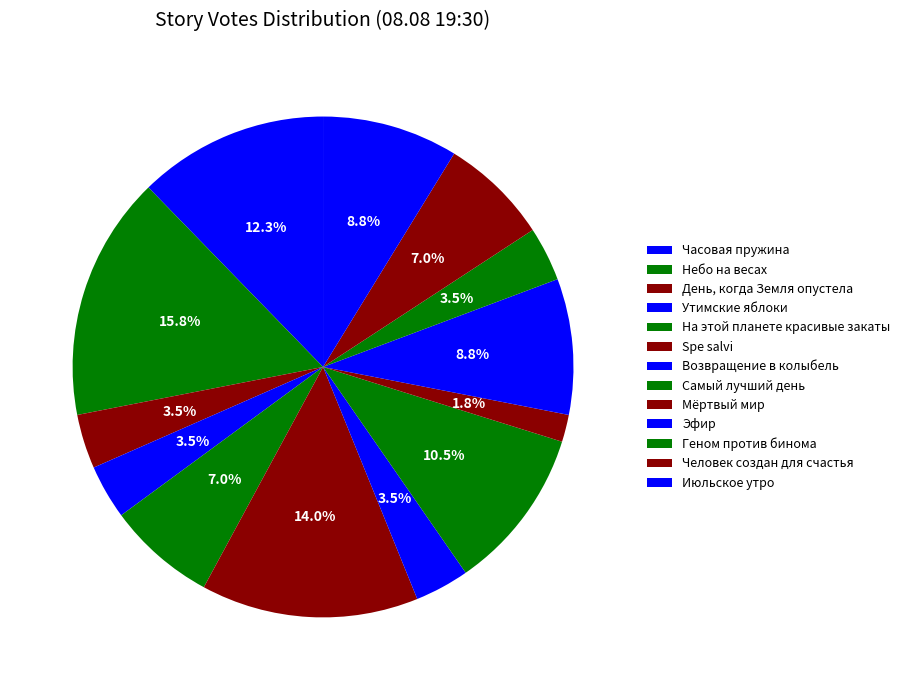

To the nearest percent, what is the difference between the largest and smallest slice percentages?

14%